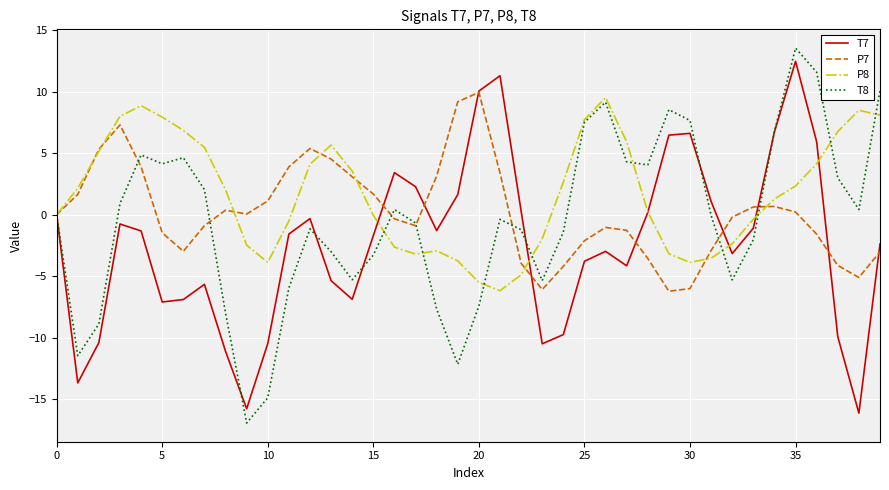

What is the lowest value of the P7 series?

-6.2